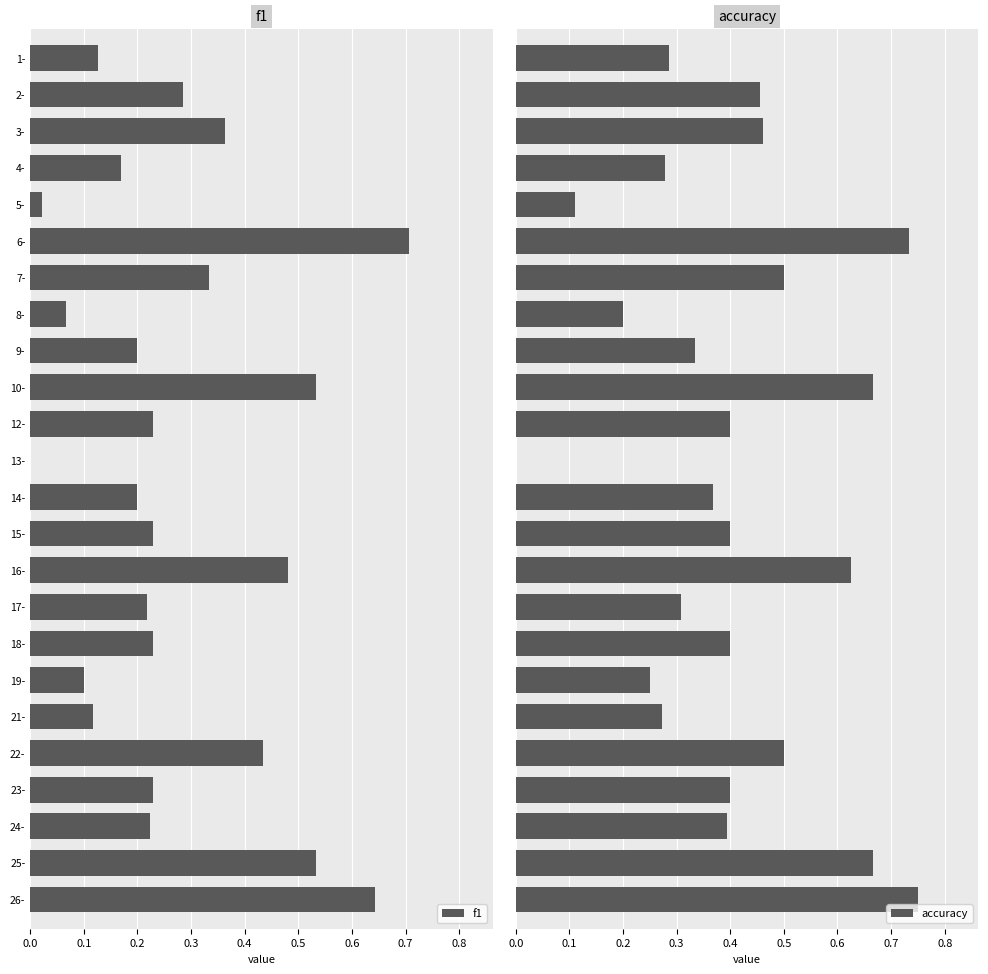

At which label does f1 reach its peak?

6-